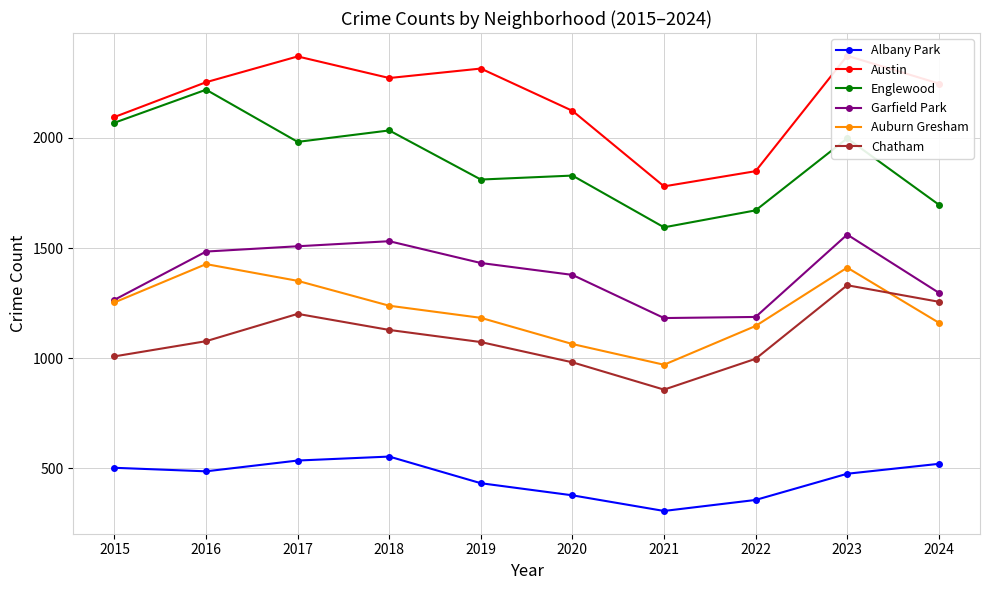

True or false: Auburn Gresham and Englewood cross at least once.

False